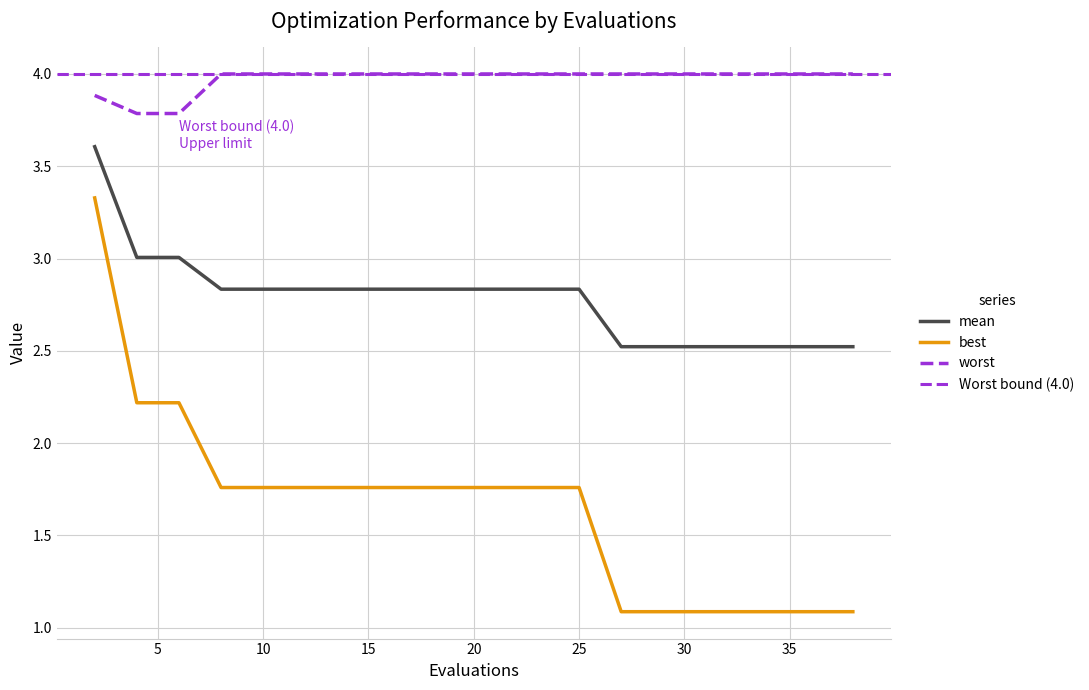

What is the spread (max minus min) of values at 10?

2.2